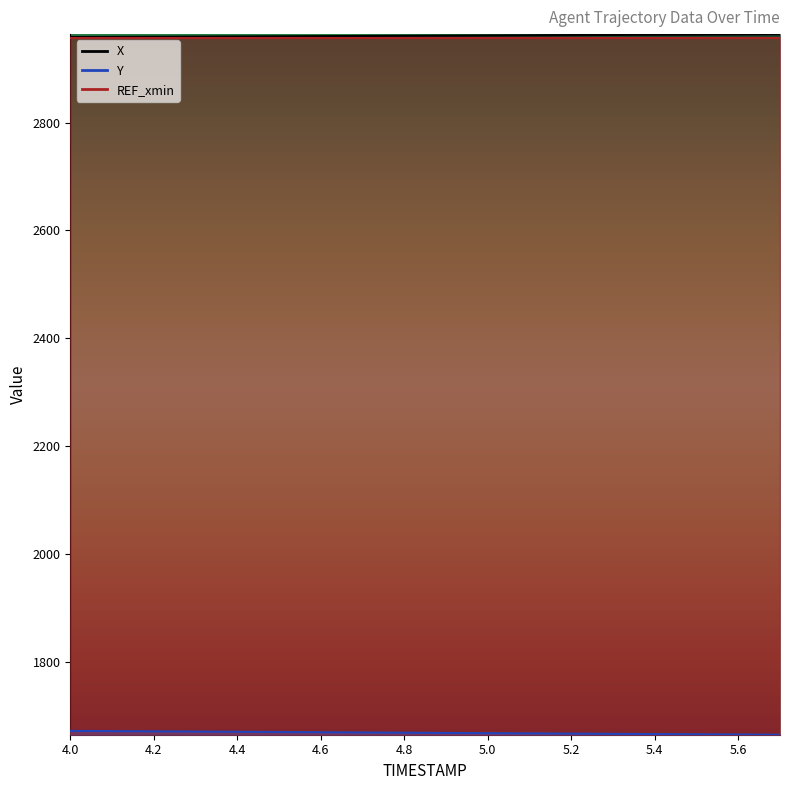

Which has a higher value, 4.2 or 4.1?

4.2